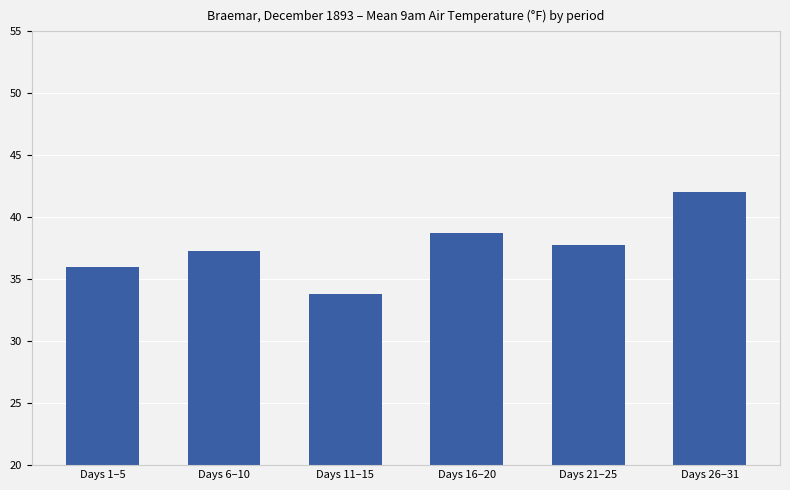

What is the difference between the maximum and second lowest values?

6.0